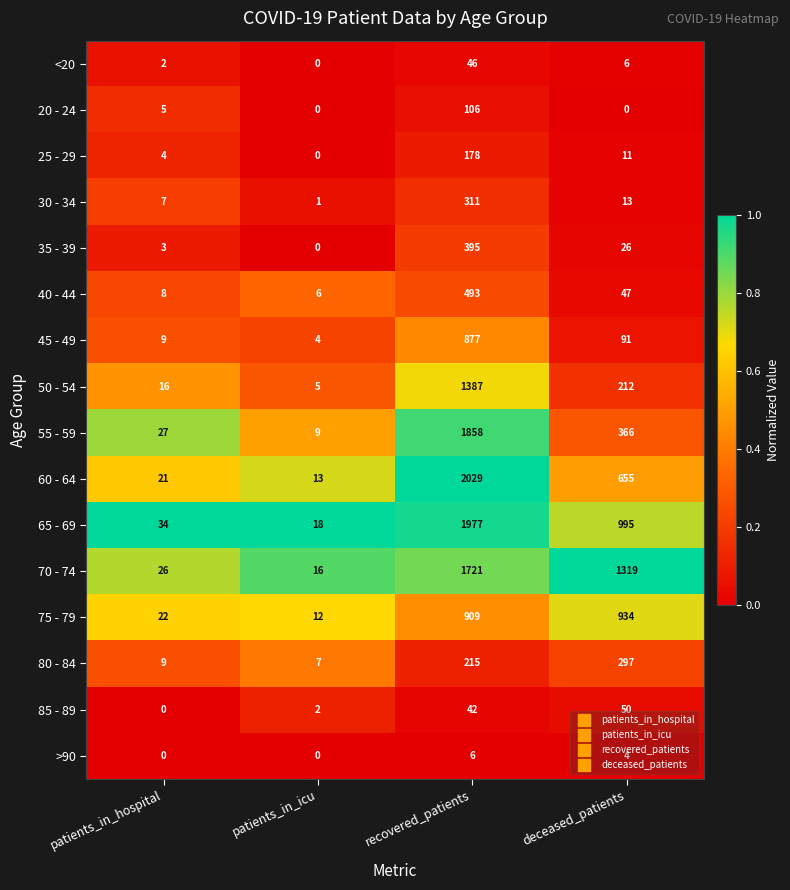

What is the difference between the maximum and minimum values in the 40 - 44 series?

487